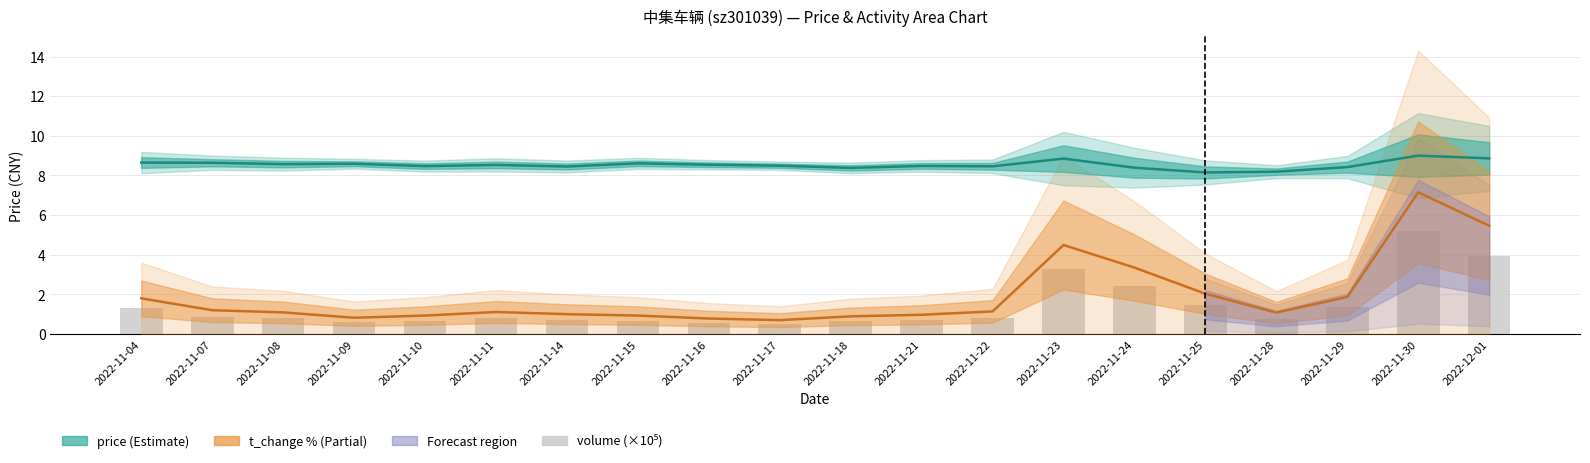

Does the chart contain any negative values?

No